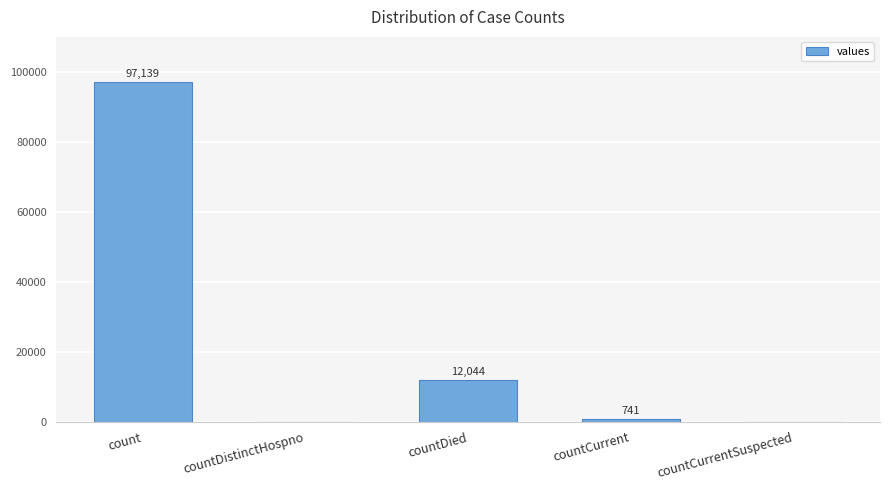

At which label does the data first exceed 741?

count